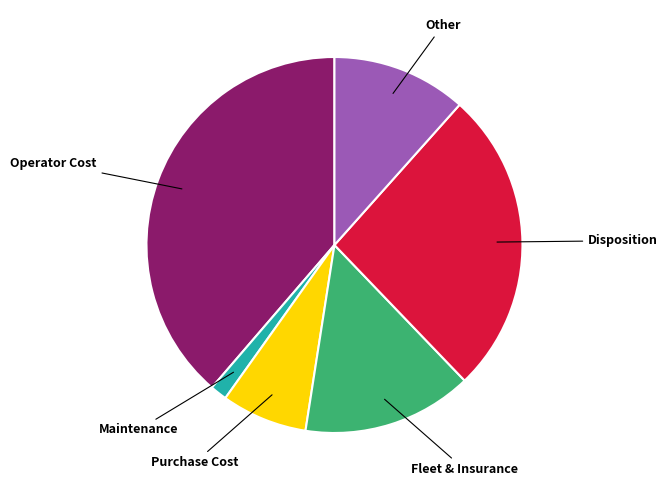

Is the sum of Operator Cost and Fleet & Insurance greater than half?

Yes